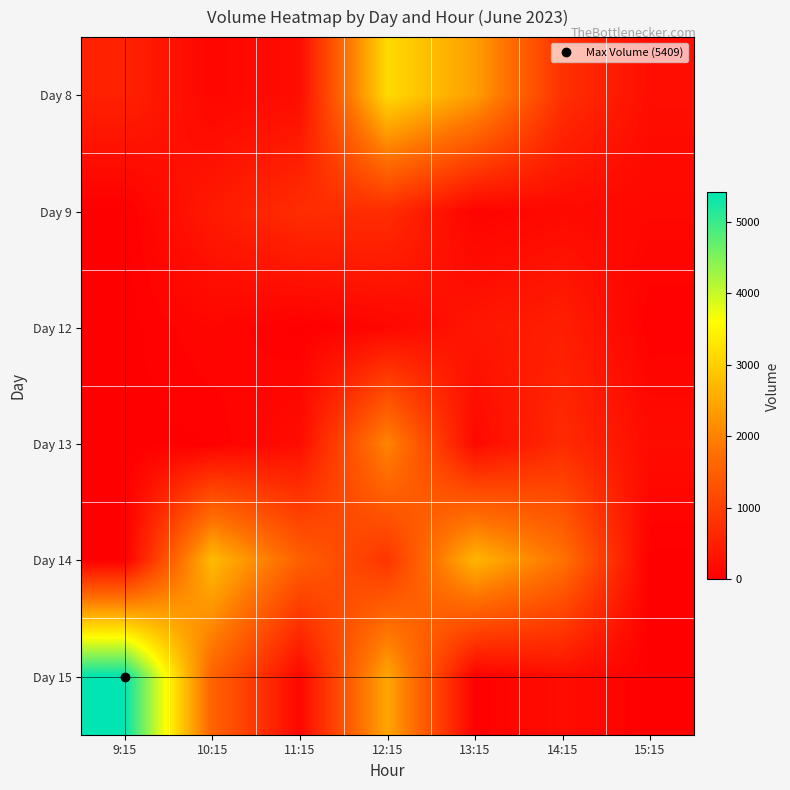

Between 9:15 and 14:15, which series saw the biggest shift?

Day 15